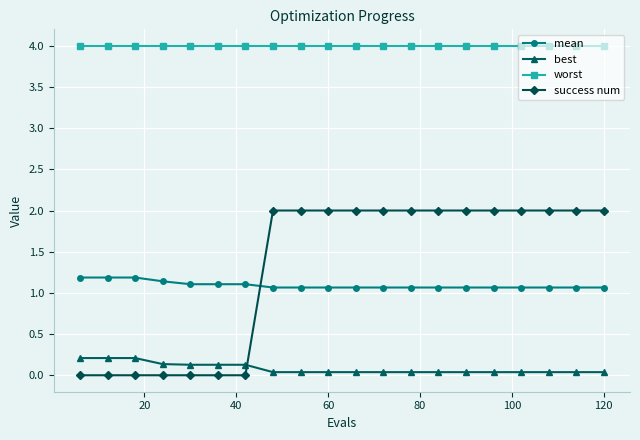

Which series has the largest total across all categories?

worst